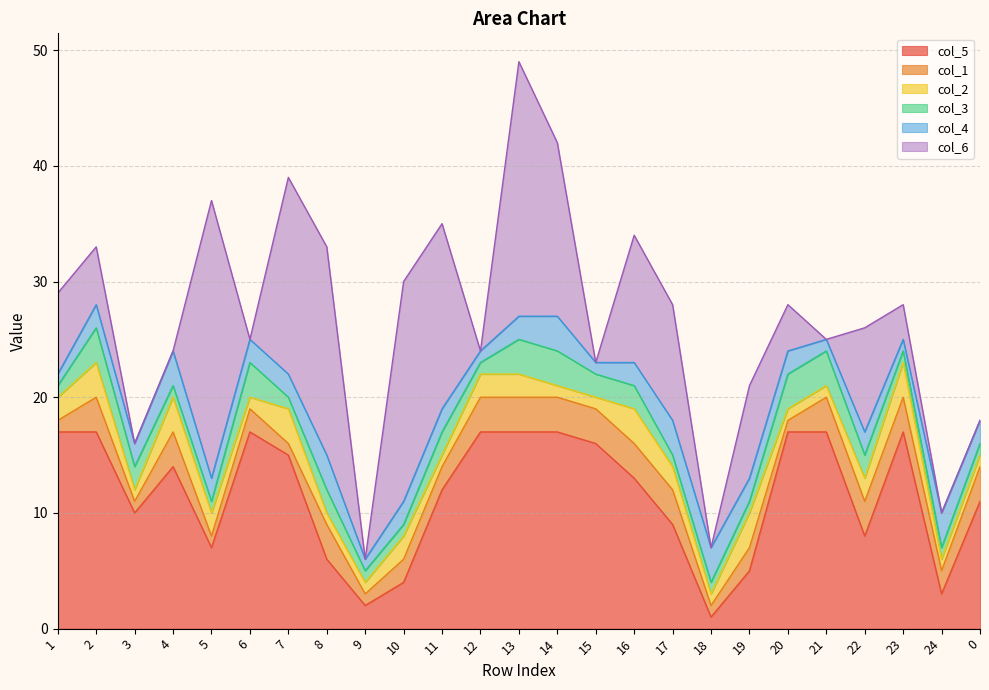

What is the total value across all series at 21?

25